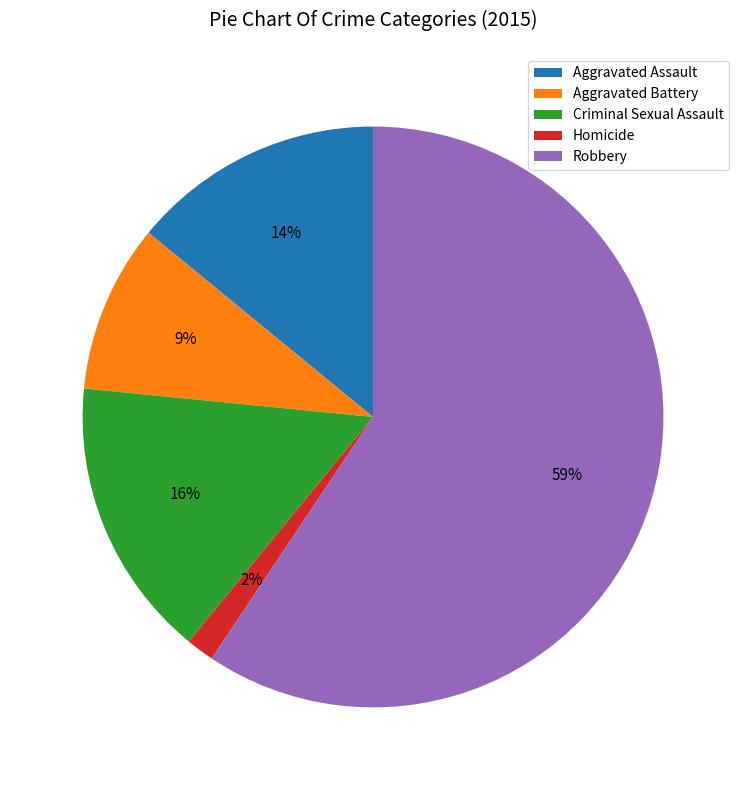

Is it true that Robbery is 59% of the pie?

True